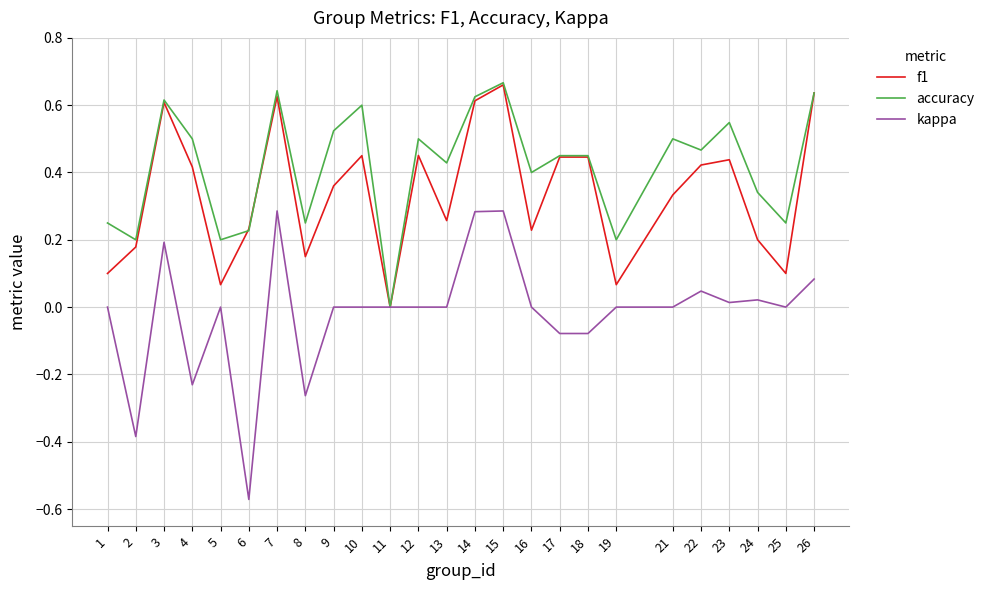

What is the sum of all f1 values?

8.5